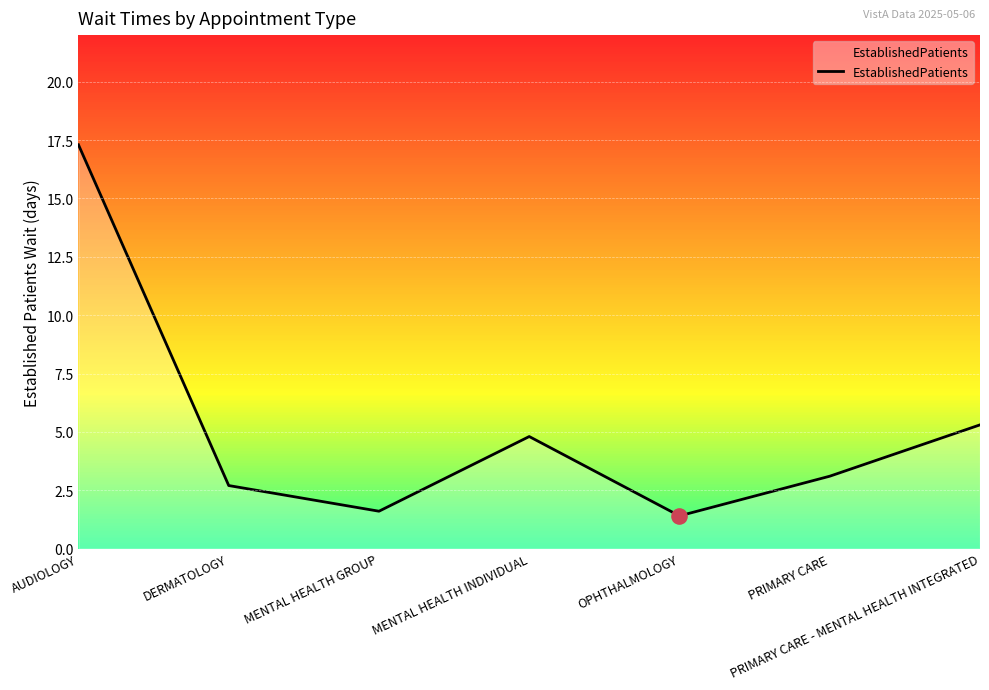

What is the change in value from MENTAL HEALTH INDIVIDUAL to OPHTHALMOLOGY?

-3.4